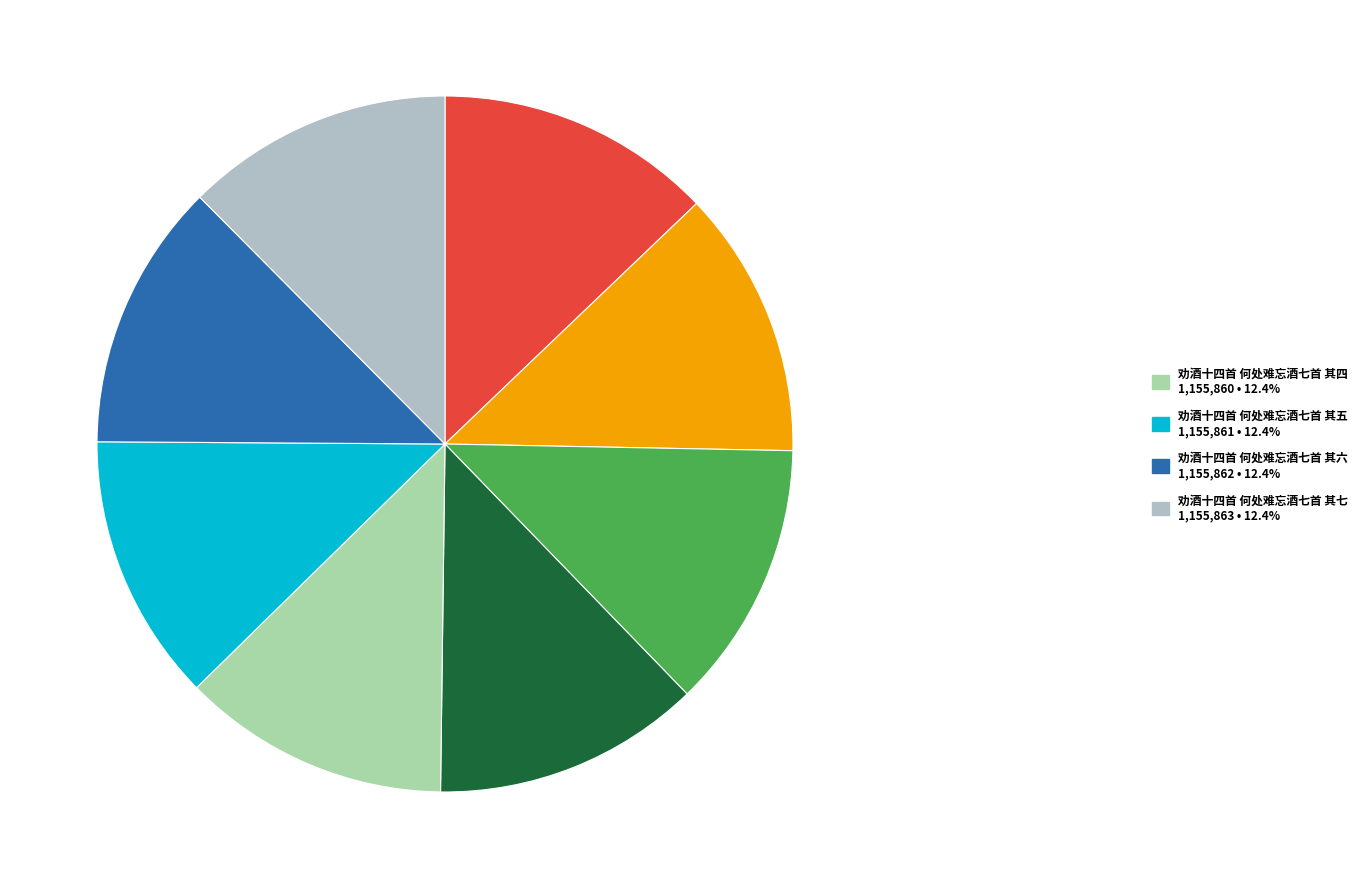

How many slices are in this pie chart?

8